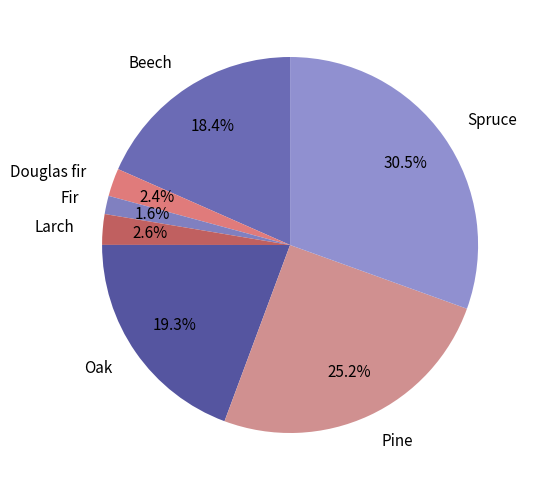

Do Pine and Beech together represent more than half of the pie?

No